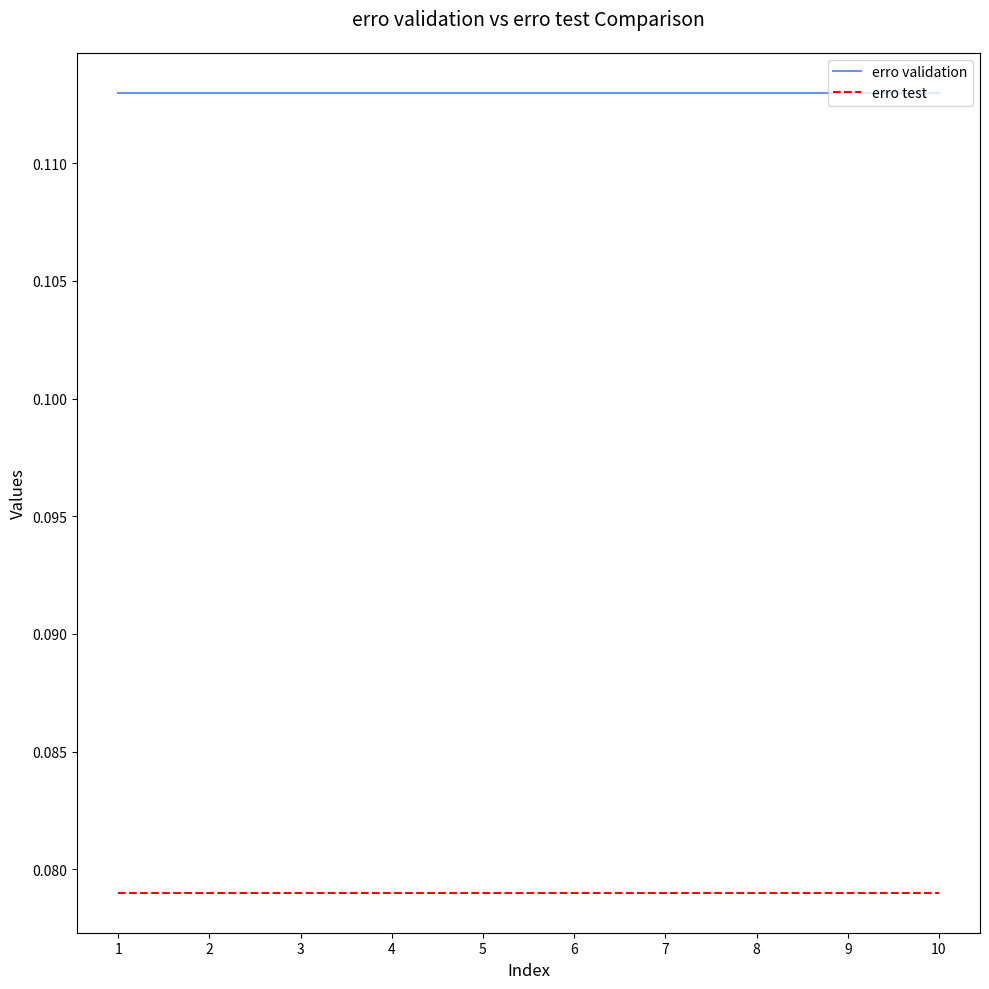

True or false: erro validation and erro test intersect in this chart.

False